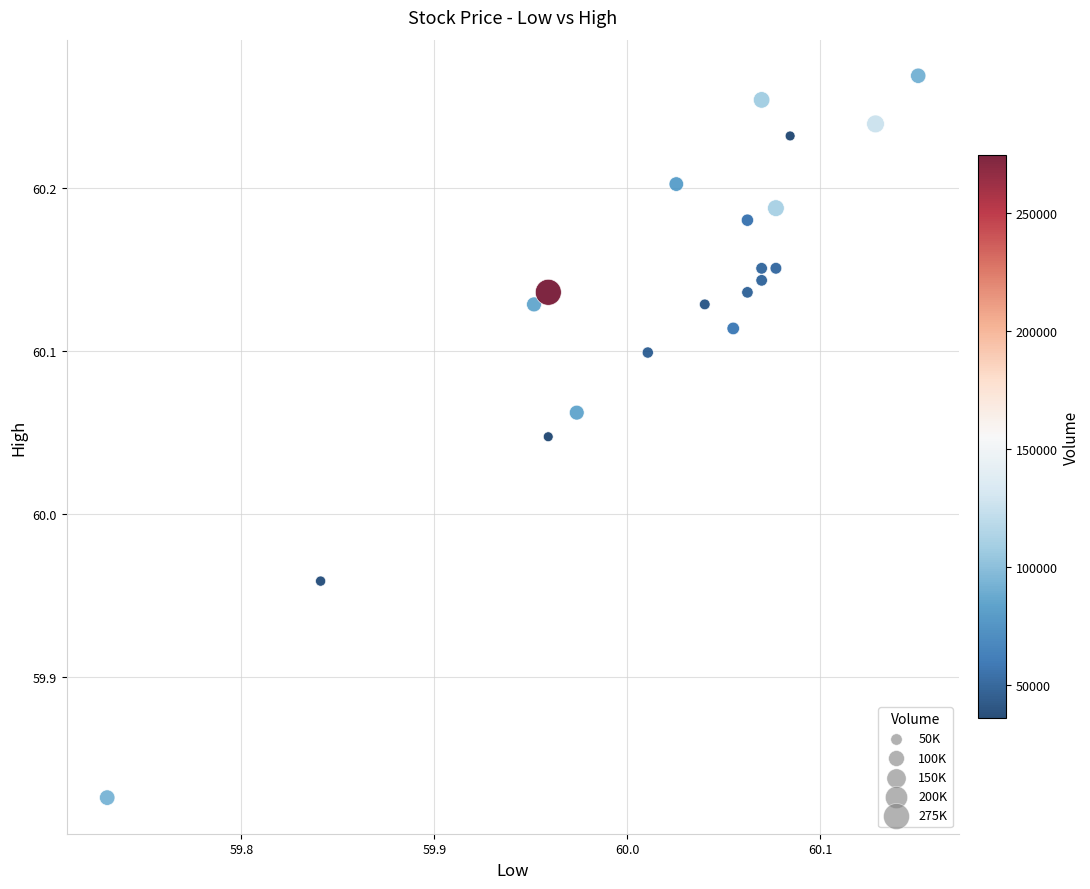

What is the range of Y values (max minus min)?

0.4